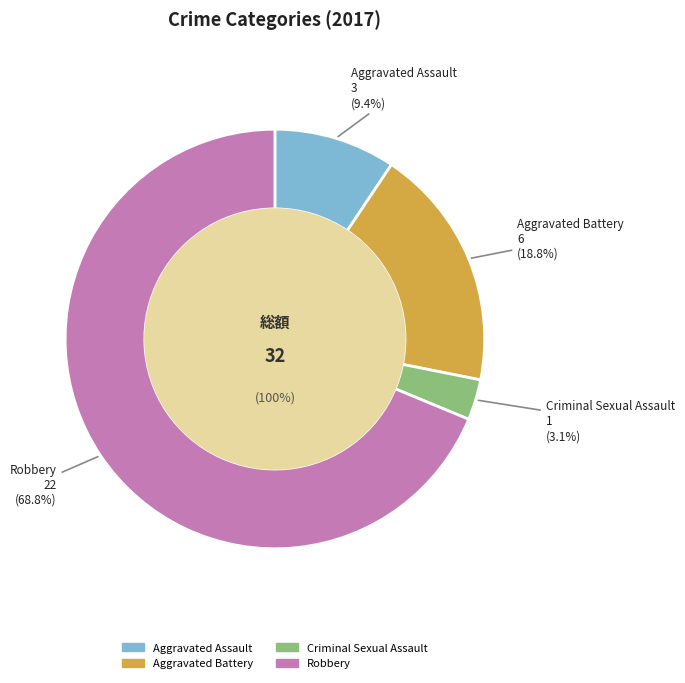

Which slice is the smallest?

Criminal Sexual Assault